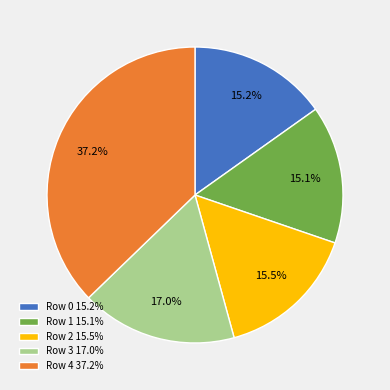

What is the largest slice in the pie chart?

Row 4 37.2%